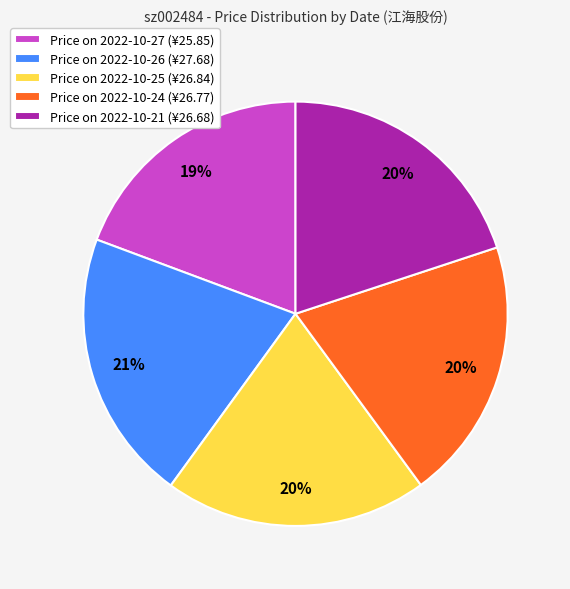

Is the sum of Price on 2022-10-24 (¥26.77) and Price on 2022-10-27 (¥25.85) greater than half?

No